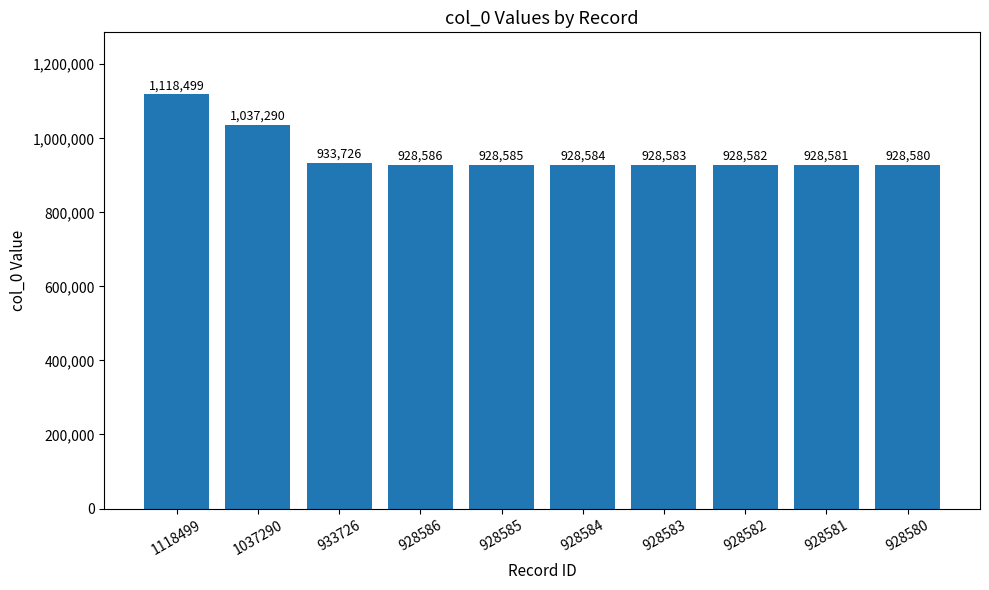

True or false: the data shows 1118499 at 1118499.

True